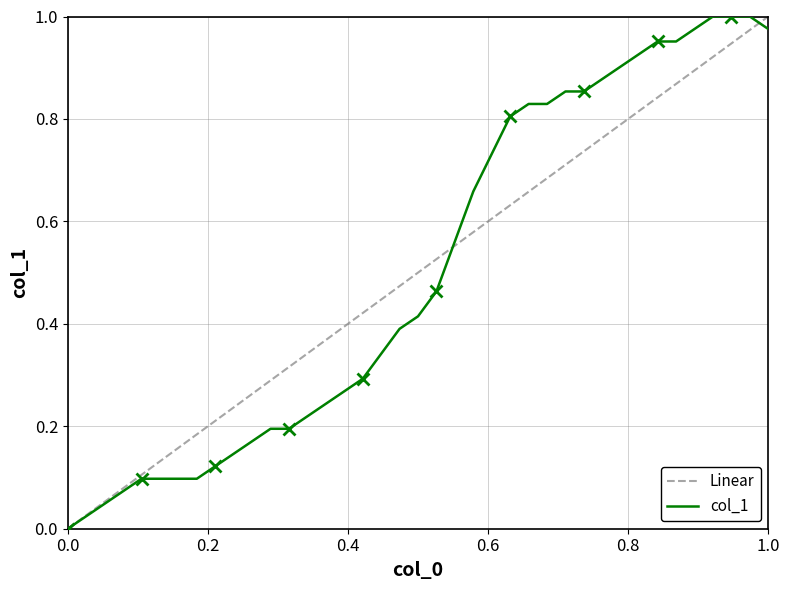

How many data points does each series have?

39